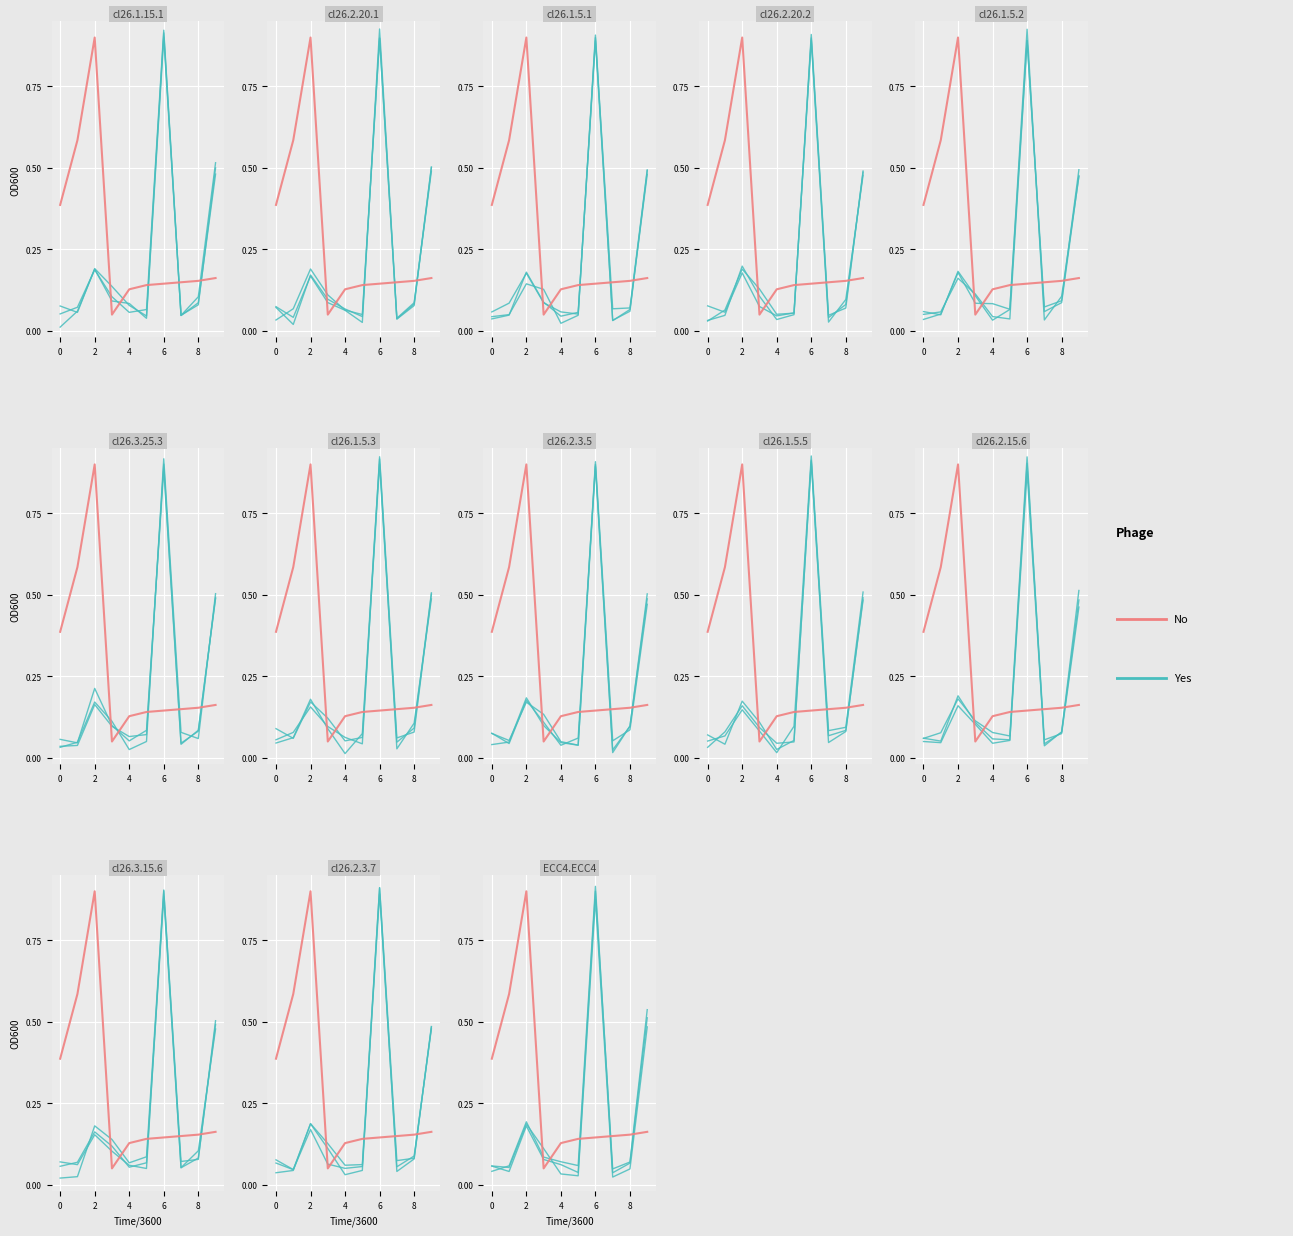

The value of Yes at 0 is 0.2. True or false?

False